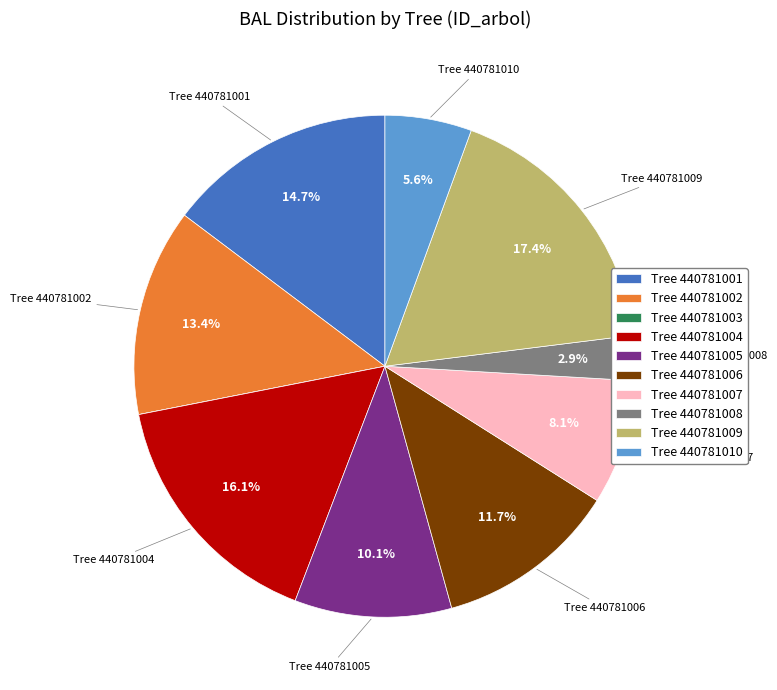

Which slice is the largest?

Tree 440781009